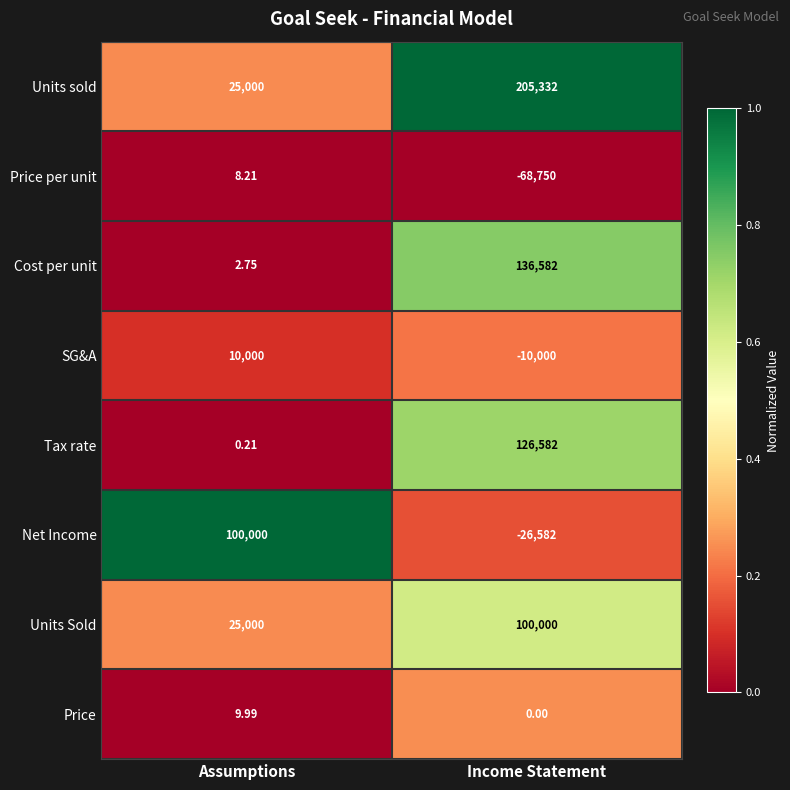

At which label does Price first exceed 9?

Assumptions